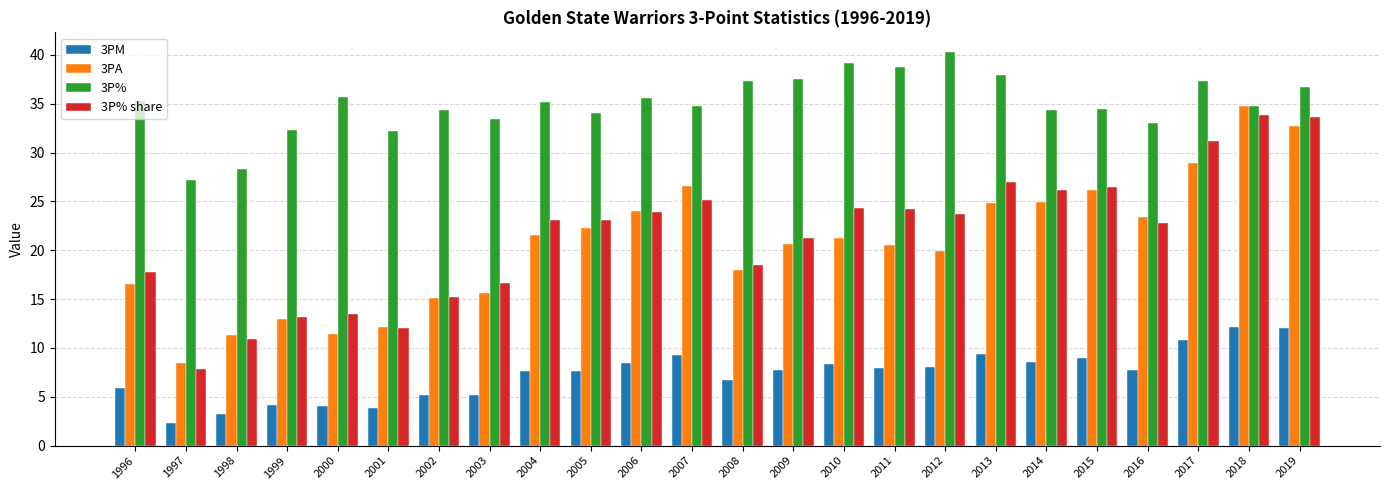

How many series are shown in this chart?

4